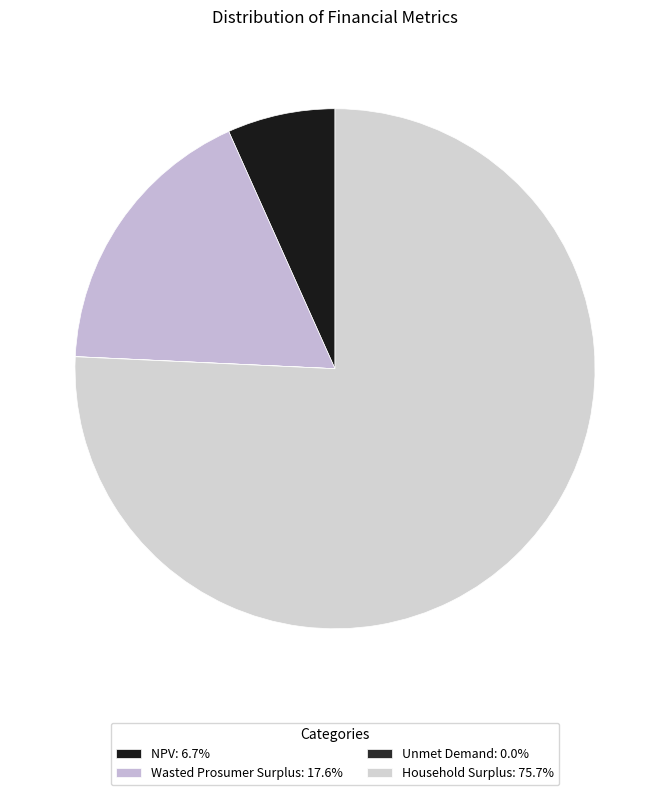

Count the number of slices in the pie.

4